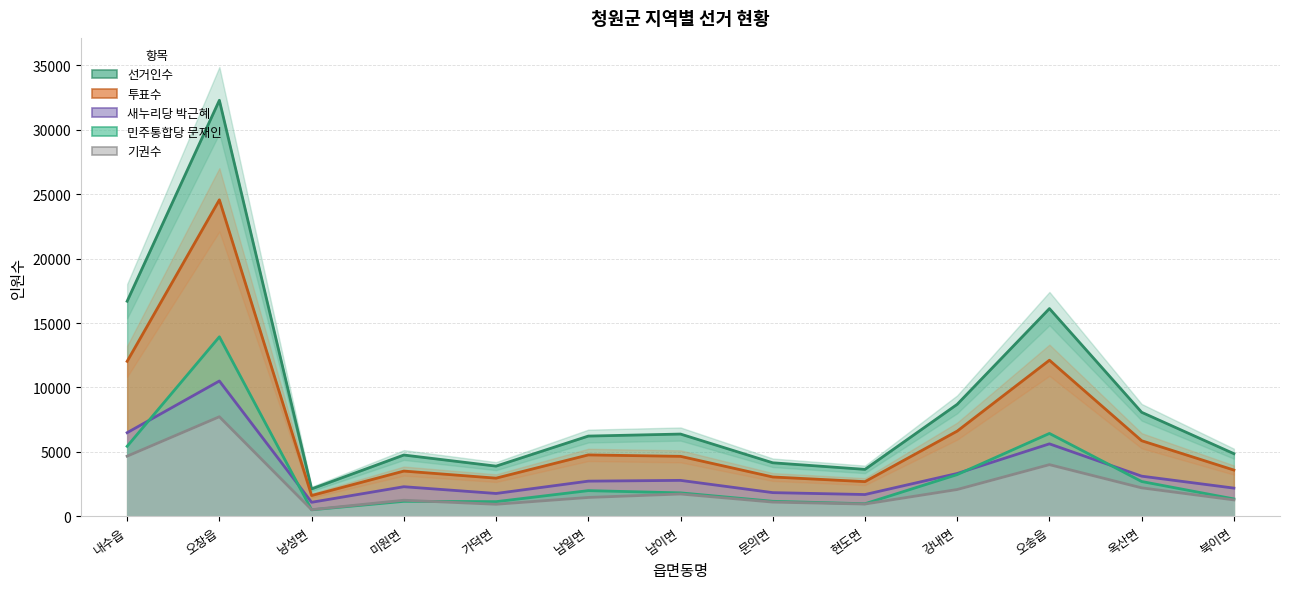

Reading left to right, transcribe all the data shown in this chart.

선거인수: 16697	32298	2125	4756	3894	6227	6384	4153	3642	8692	16126	8073	4861
투표수: 12030	24570	1611	3510	2961	4765	4654	3051	2691	6613	12117	5865	3589
새누리당 박근혜: 6490	10504	1087	2295	1771	2728	2788	1837	1689	3323	5624	3115	2188
민주통합당 문재인: 5433	13934	502	1161	1135	1992	1818	1163	975	3237	6432	2700	1348
기권수: 4667	7728	514	1246	933	1462	1730	1102	951	2079	4009	2208	1272